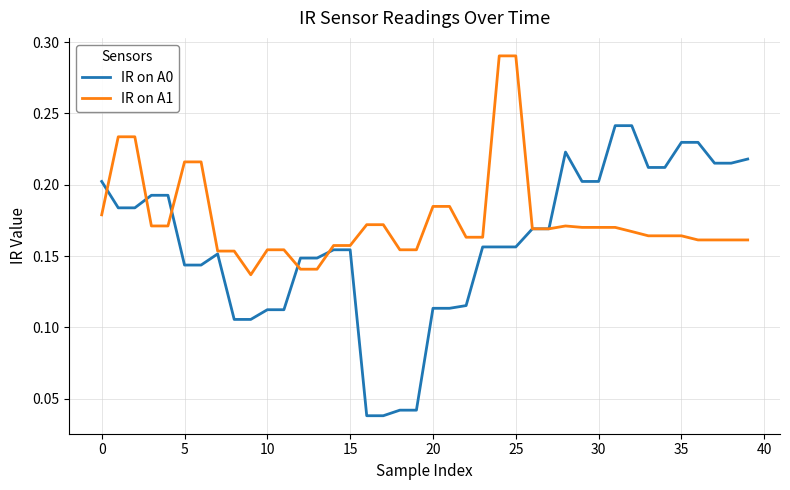

Which series has the largest total across all categories?

IR on A1